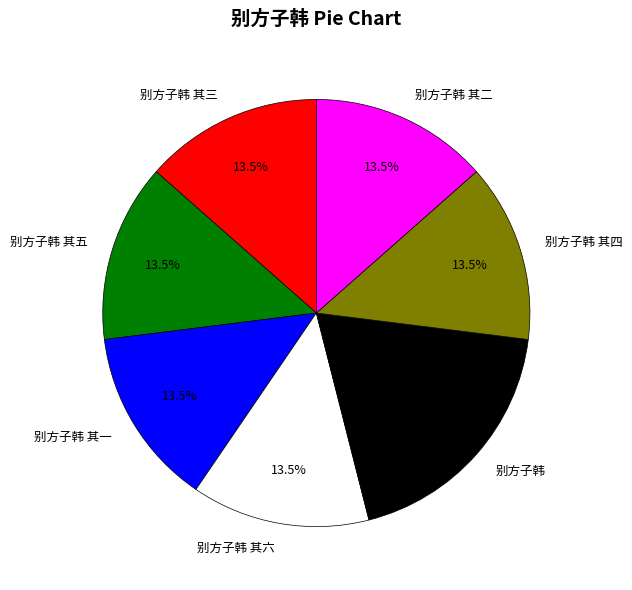

Is 别方子韩 其四 the majority of the pie?

No